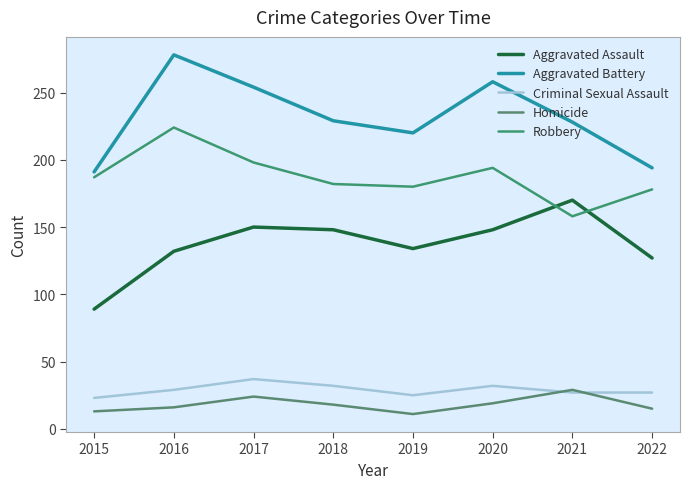

At which category is the sum across all series the highest?

2016